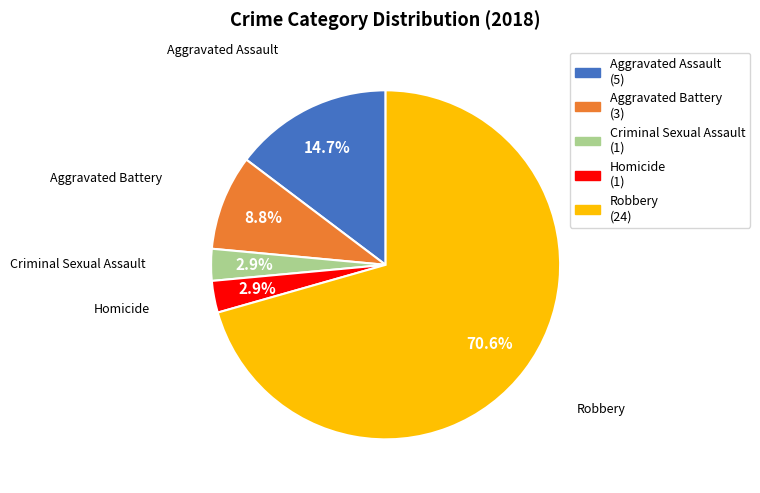

What percentage is NOT represented by Aggravated Battery?

91.2%